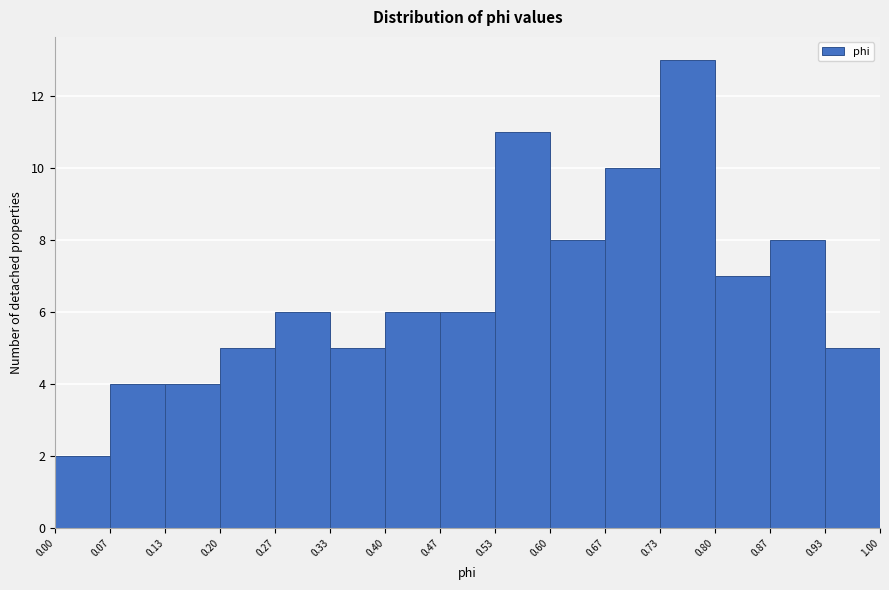

Which range on the x-axis has the tallest bar?

0.73 to 0.80